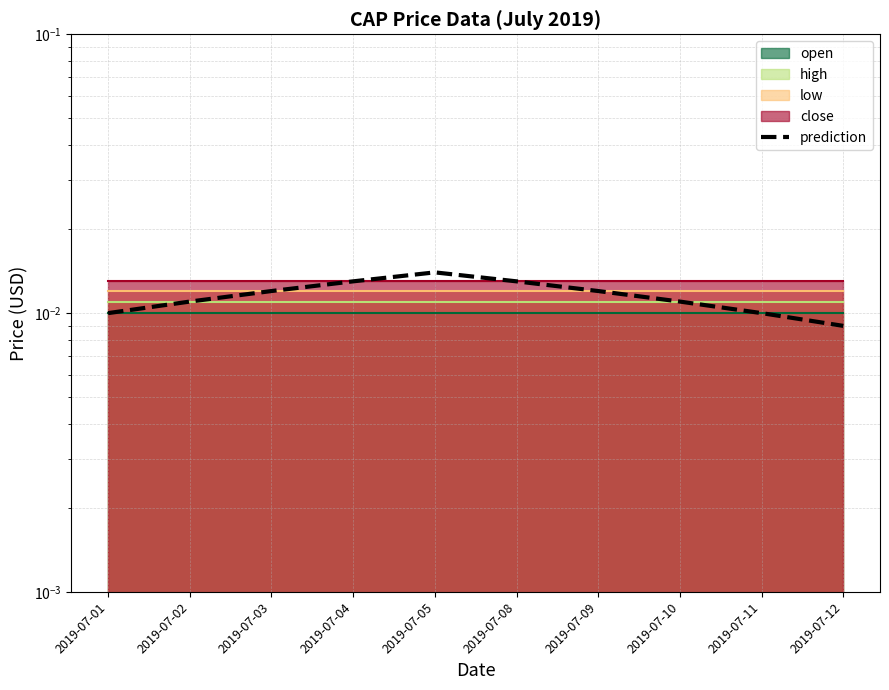

Between 2019-07-02 and 2019-07-11, which is larger?

2019-07-02